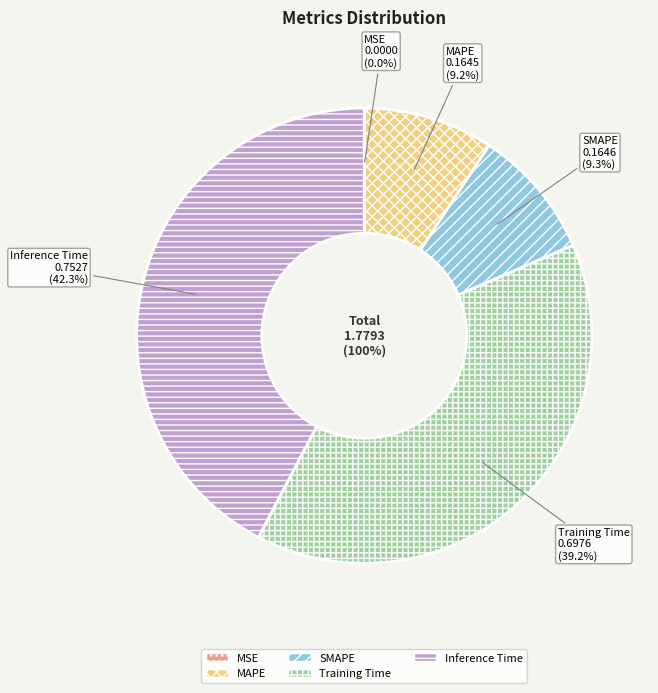

Is there a majority slice in this chart?

No